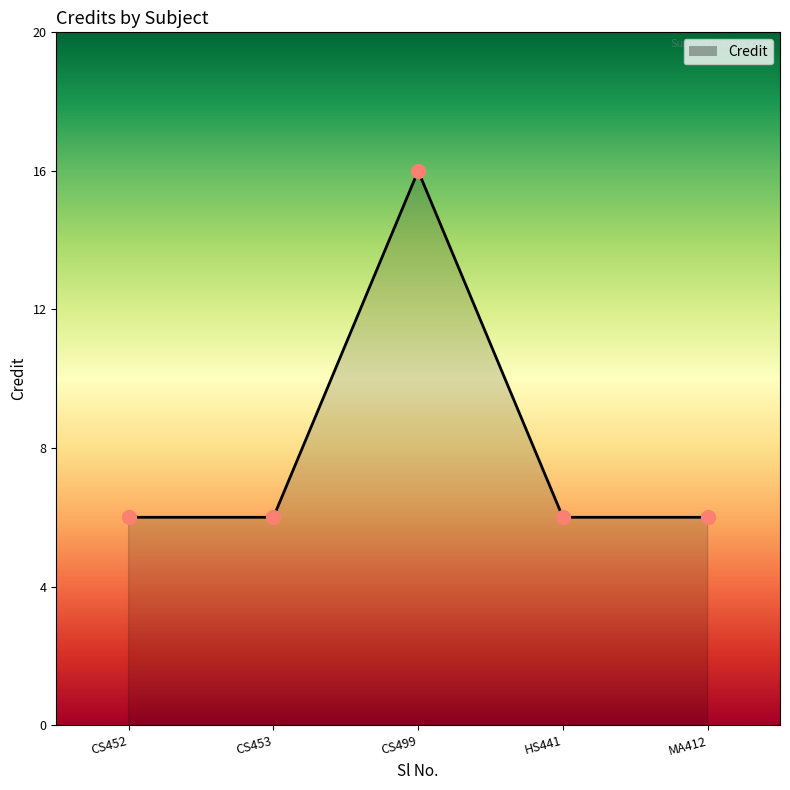

Count the number of categories in the chart.

5